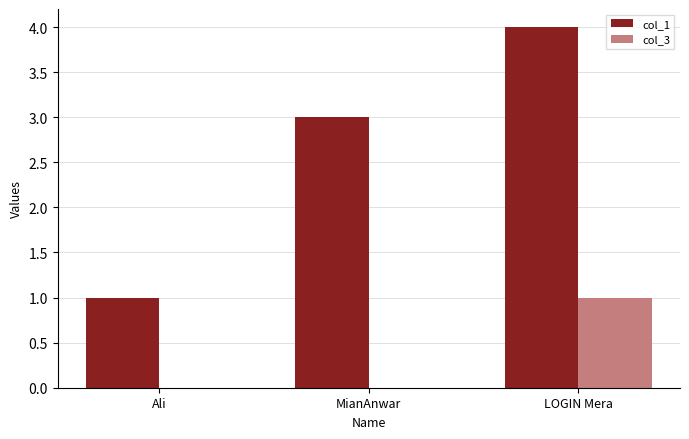

At which category does the chart reach its peak across all series?

LOGIN Mera